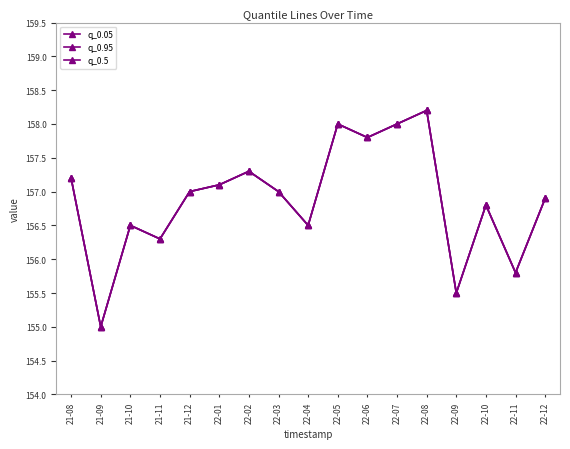

Does the chart have visible grid lines?

No